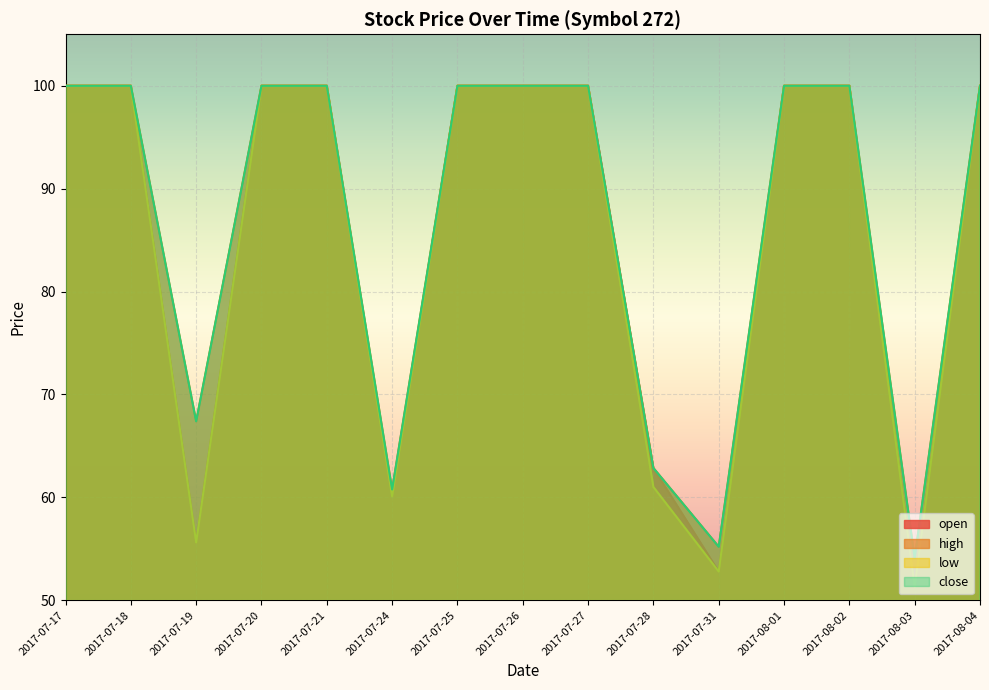

What is the maximum value shown in the chart?

100.0